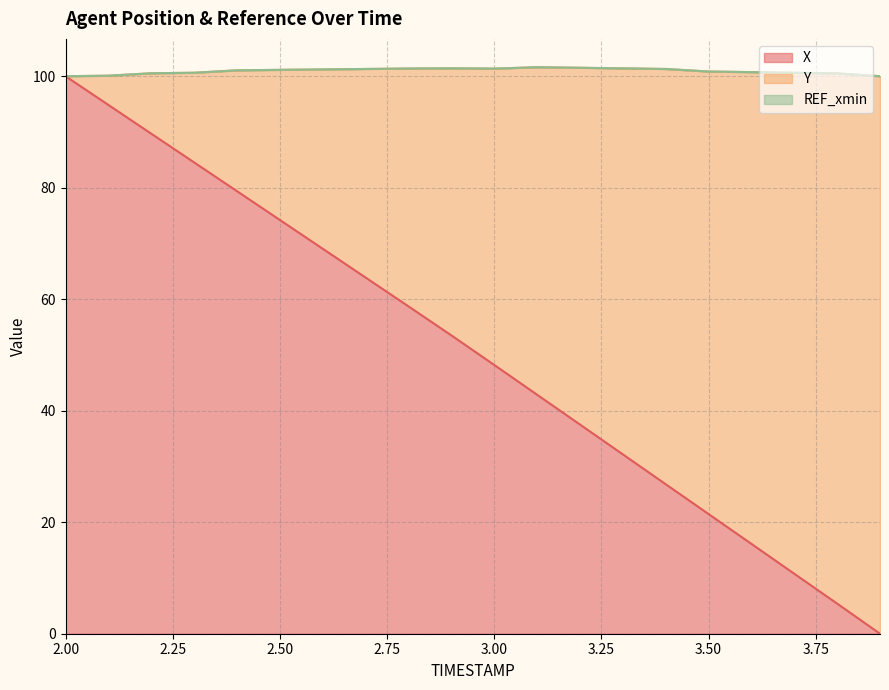

True or false: REF_xmin (line) and X (line) intersect in this chart.

False